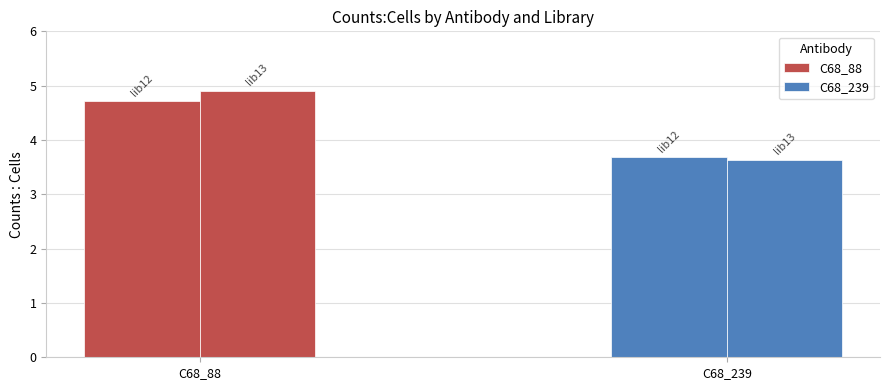

Reading left to right, extract all data points from this chart.

C68_88: 4.7	4.9
C68_239: 3.7	3.6